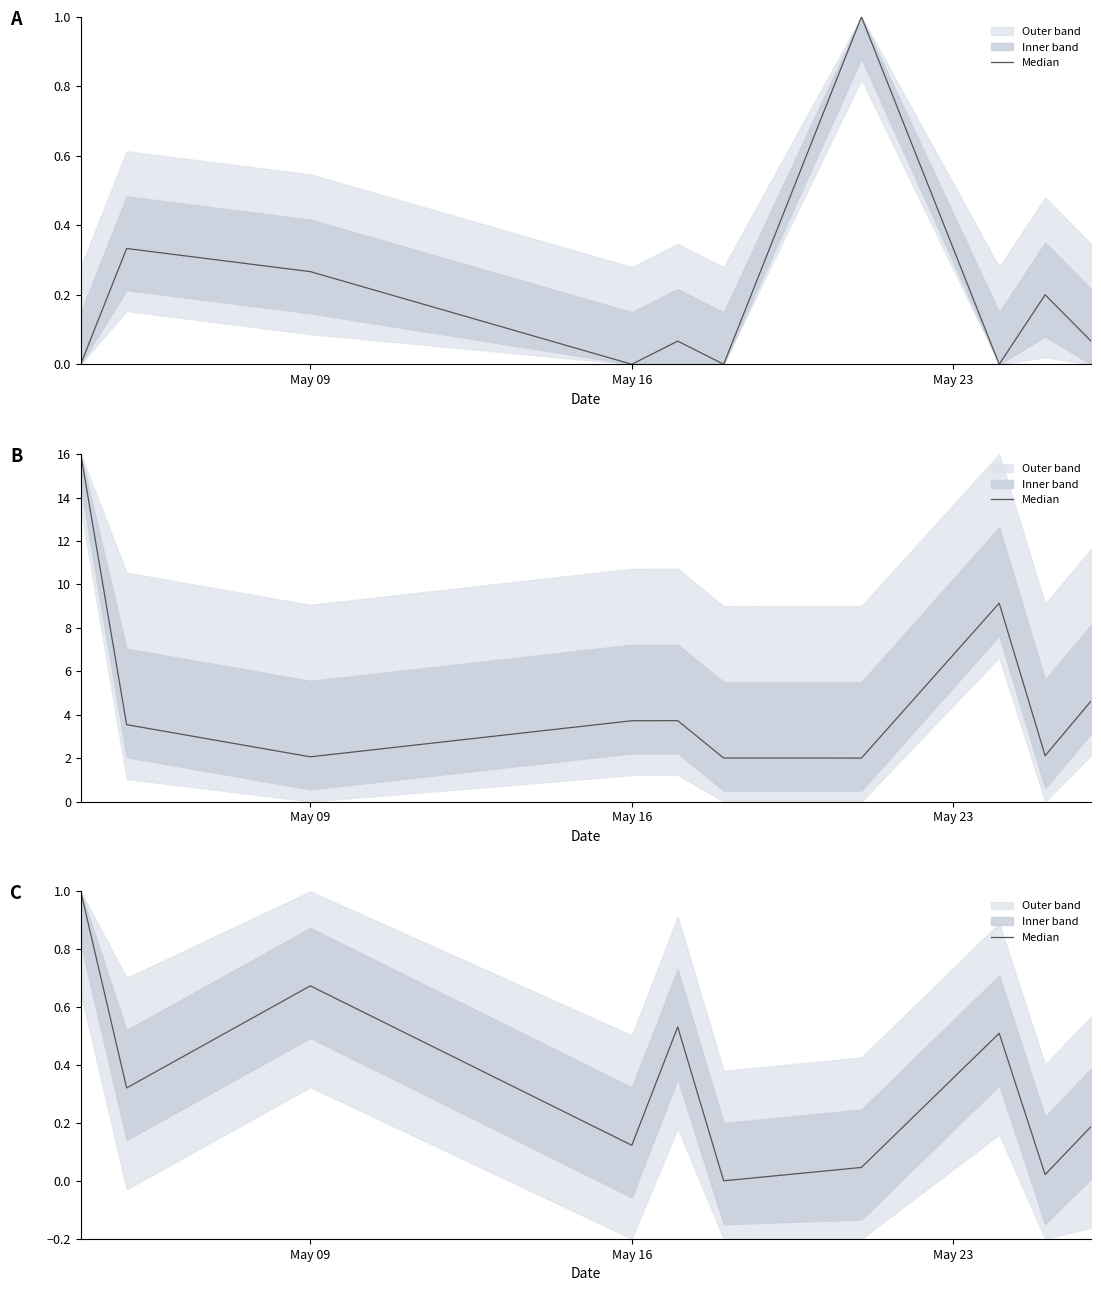

How many values exceed 0?

9